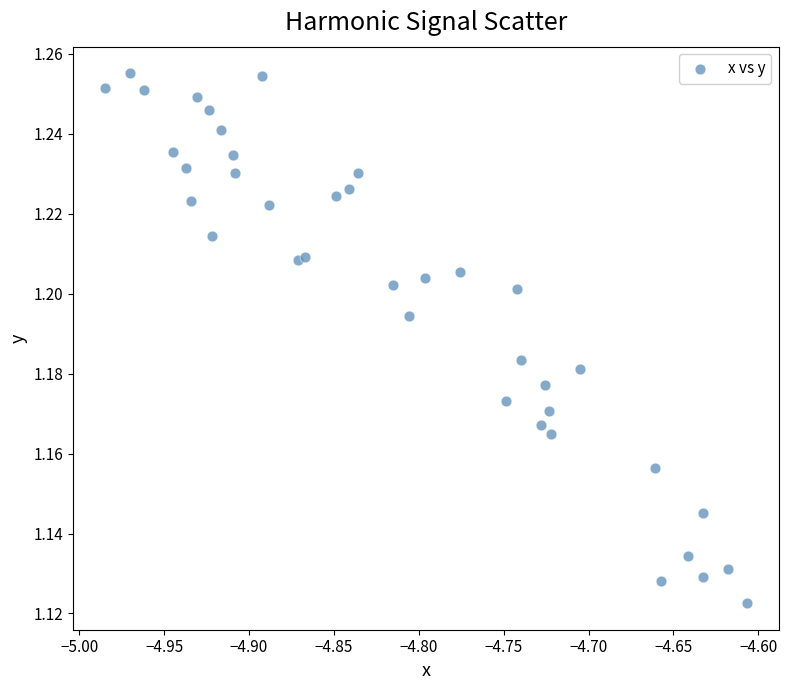

What is the range of X values (max minus min)?

0.4